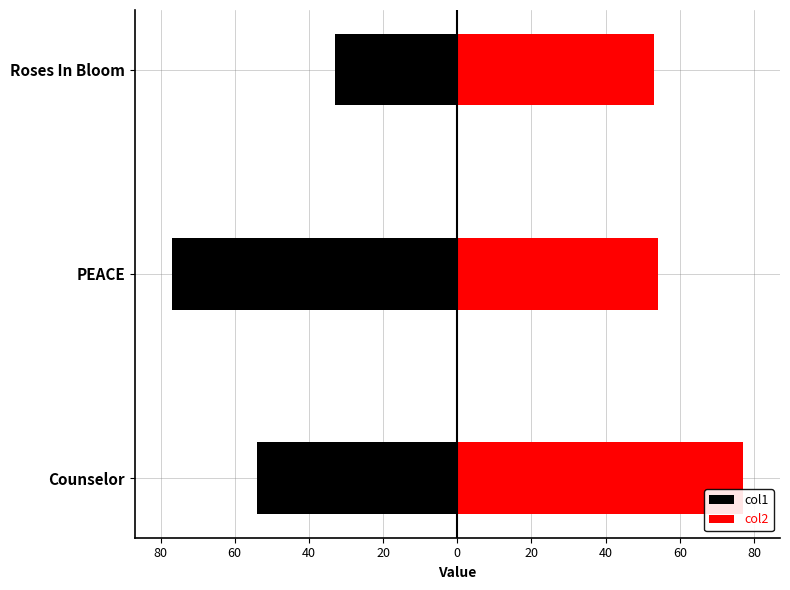

How many data points in col2 are less than 54?

1